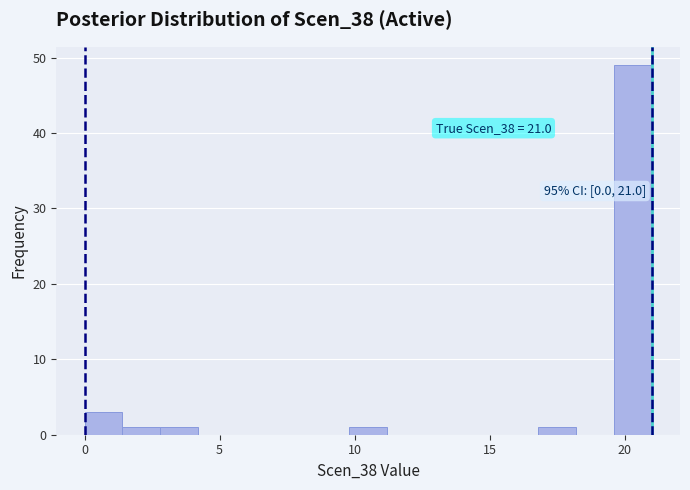

Read against the x-axis, roughly where is the centre of the tallest bar?

20.5